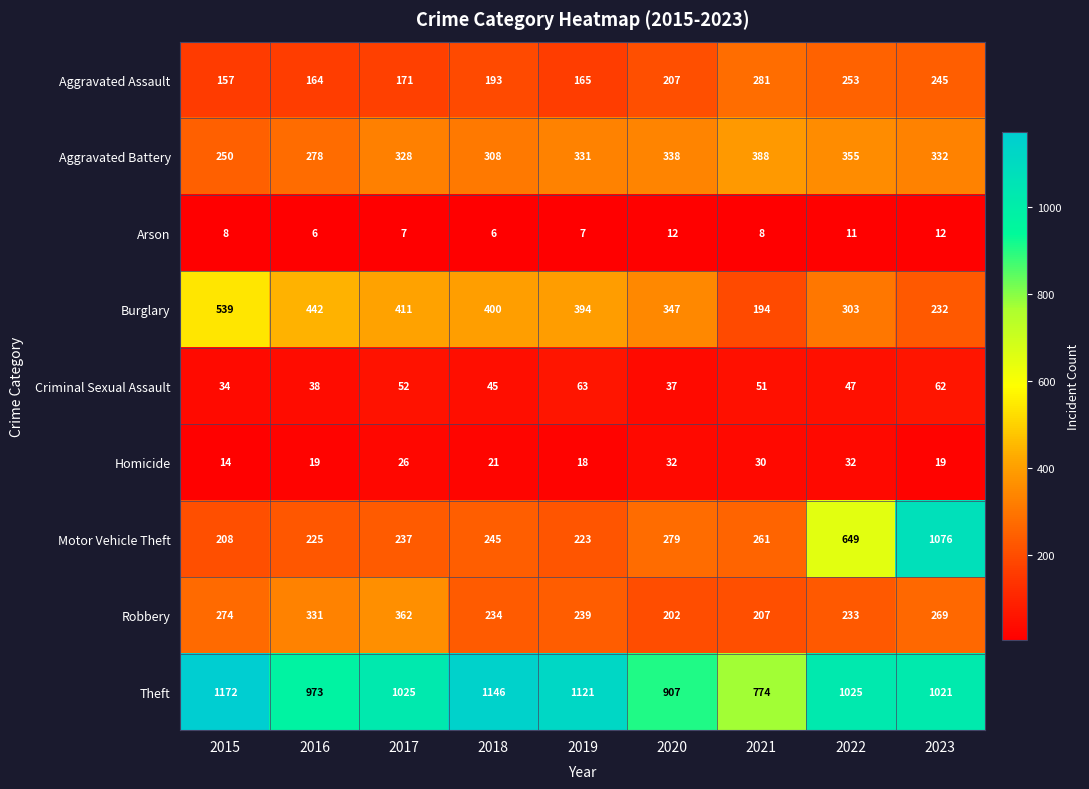

The value of Robbery at 2023 is 269. True or false?

True